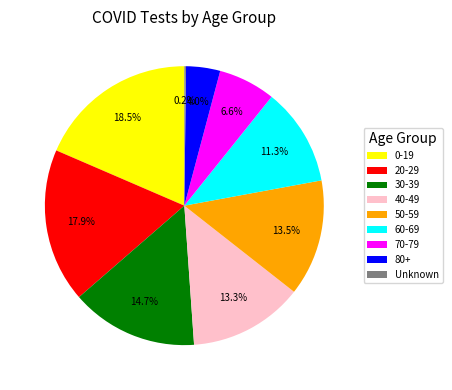

To the nearest percent, what is the difference between the 60-69 and 30-39 slice percentages?

3%